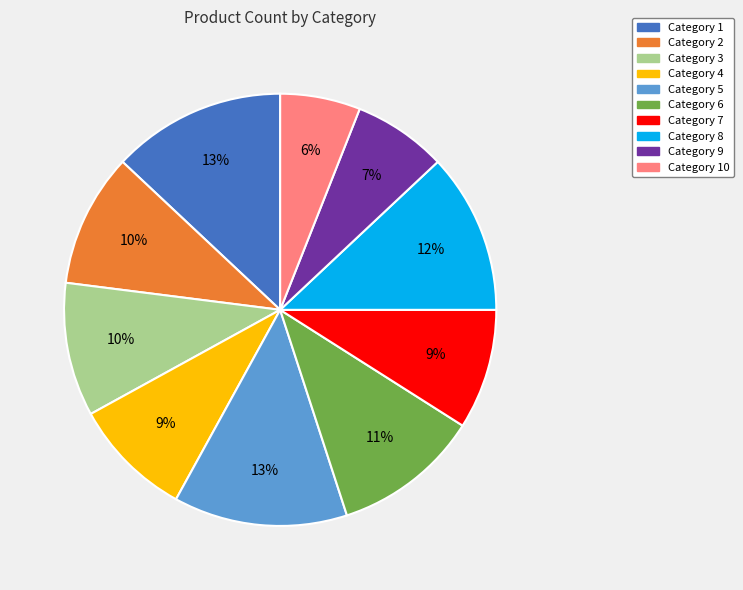

Does any single category account for the majority?

No